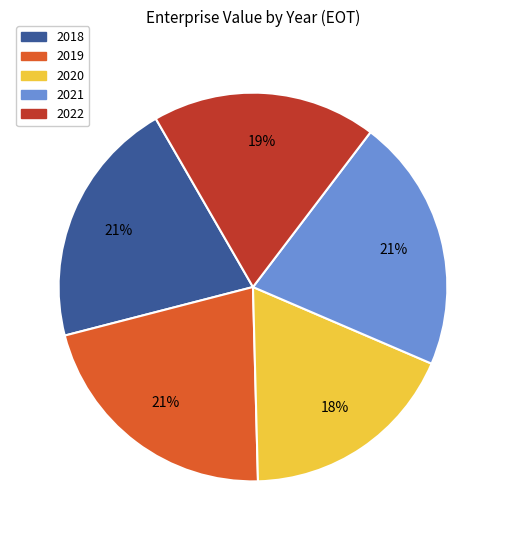

True or false: 2020 accounts for 18% of the total.

True